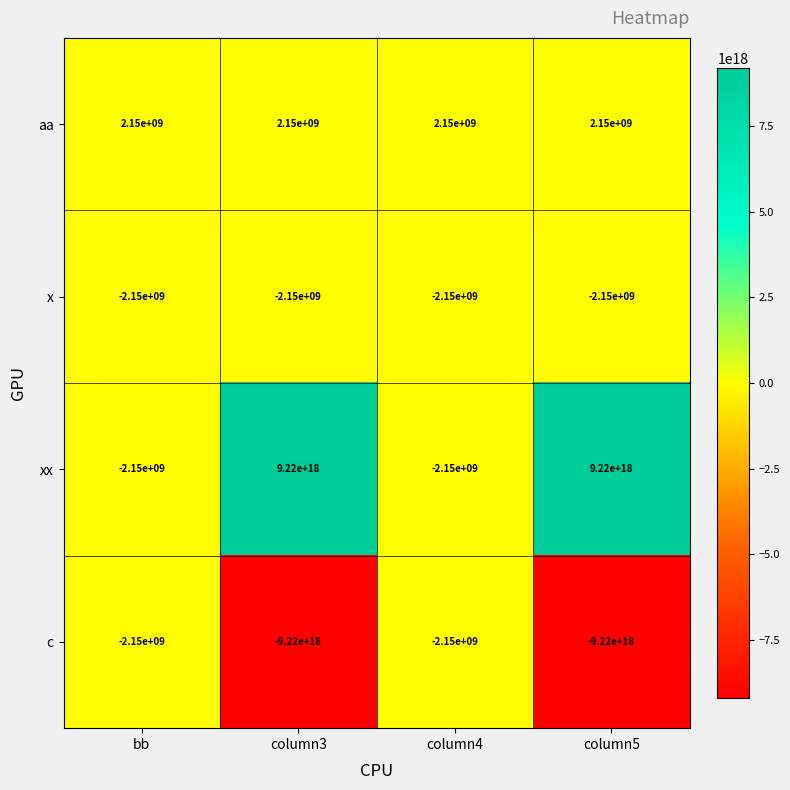

Count the c values in the range -9220000000000000000 to -2150000000.

4